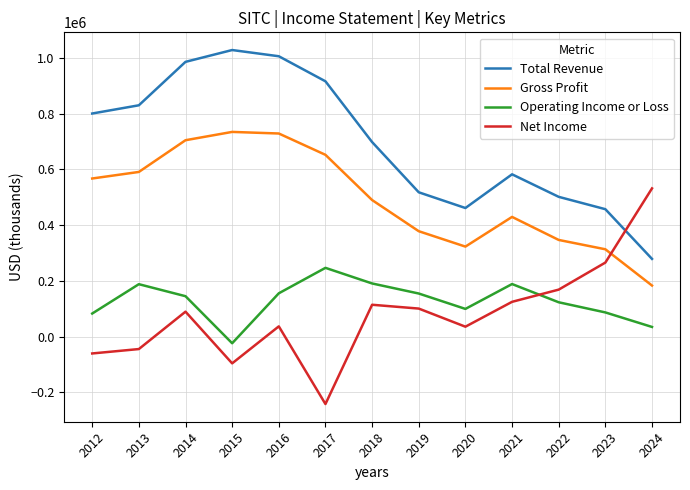

In Total Revenue, how many points are higher than both neighbors (excluding endpoints)?

2